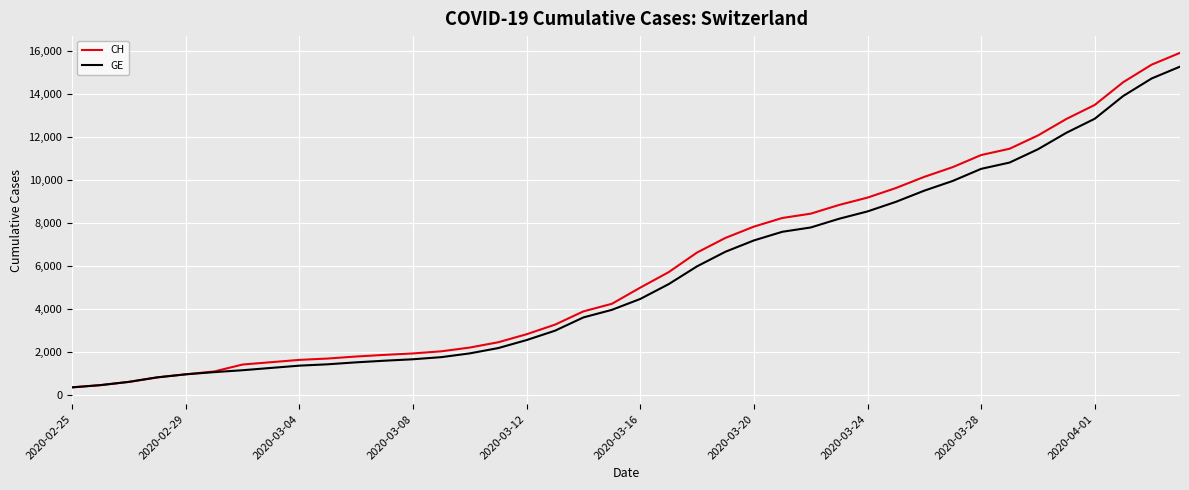

Is this an area chart (filled region under the line)?

No